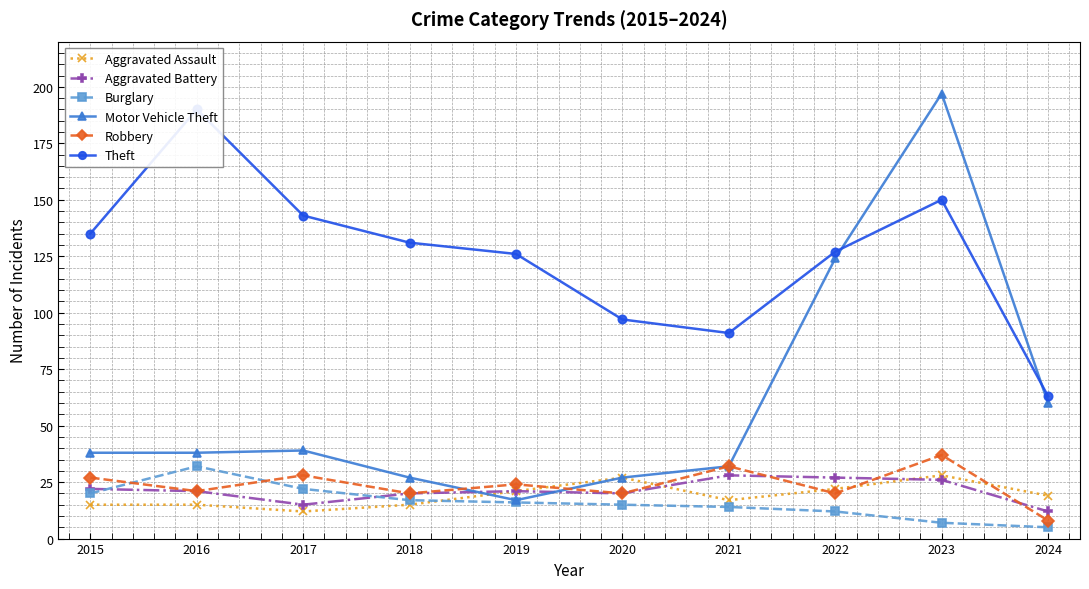

Where does the Burglary series first go above 16?

2015